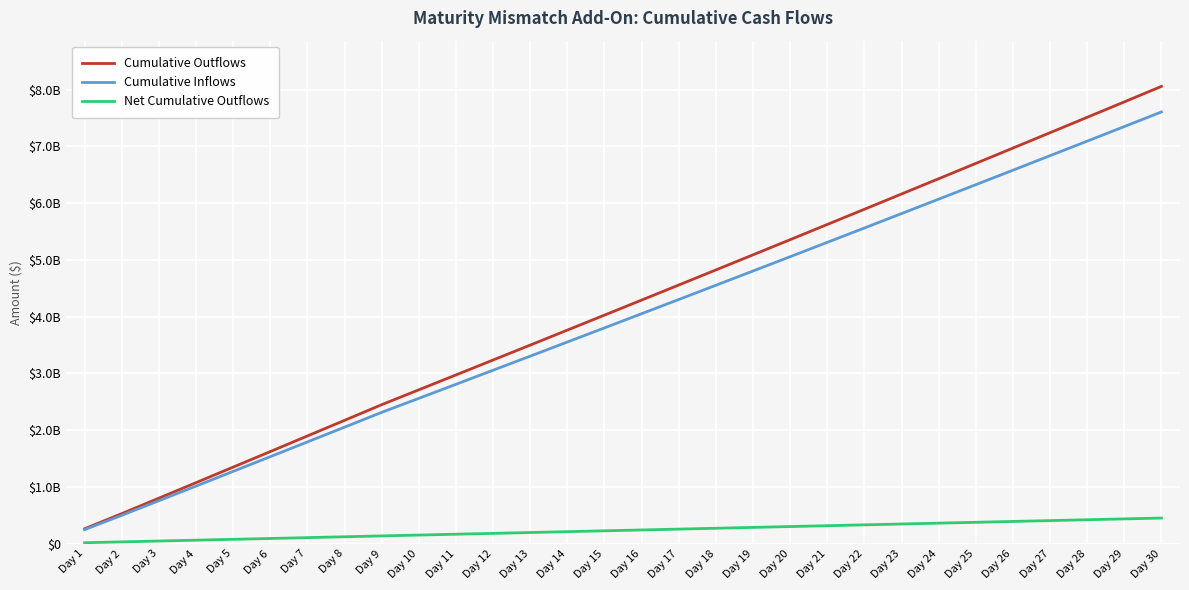

Does the chart display data point markers on the line(s)?

No